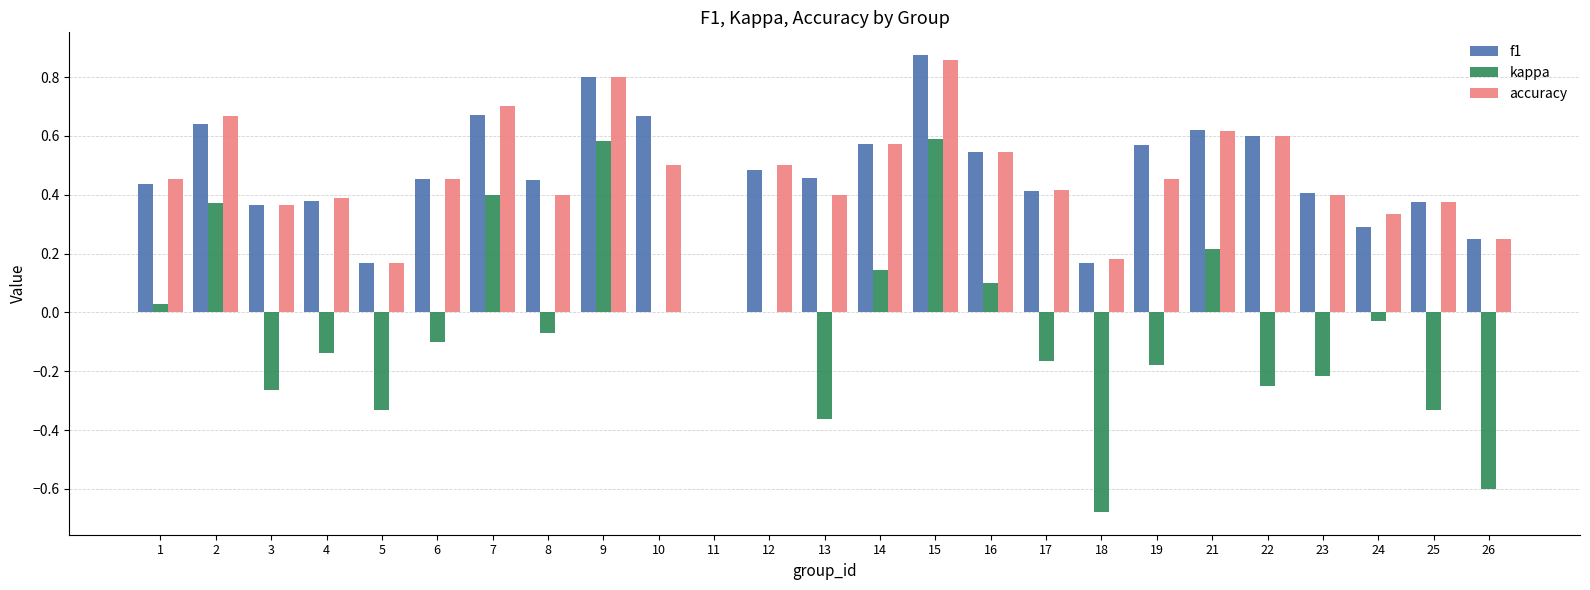

How many groups of bars are there?

25